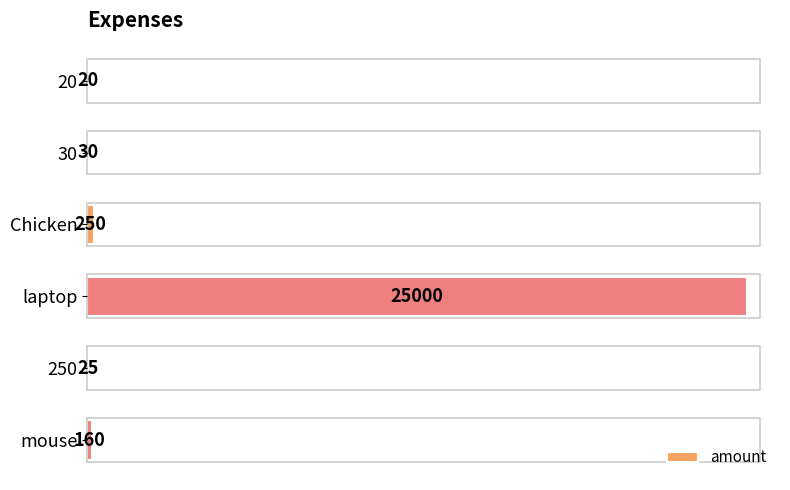

What is the sum of all values?

25485